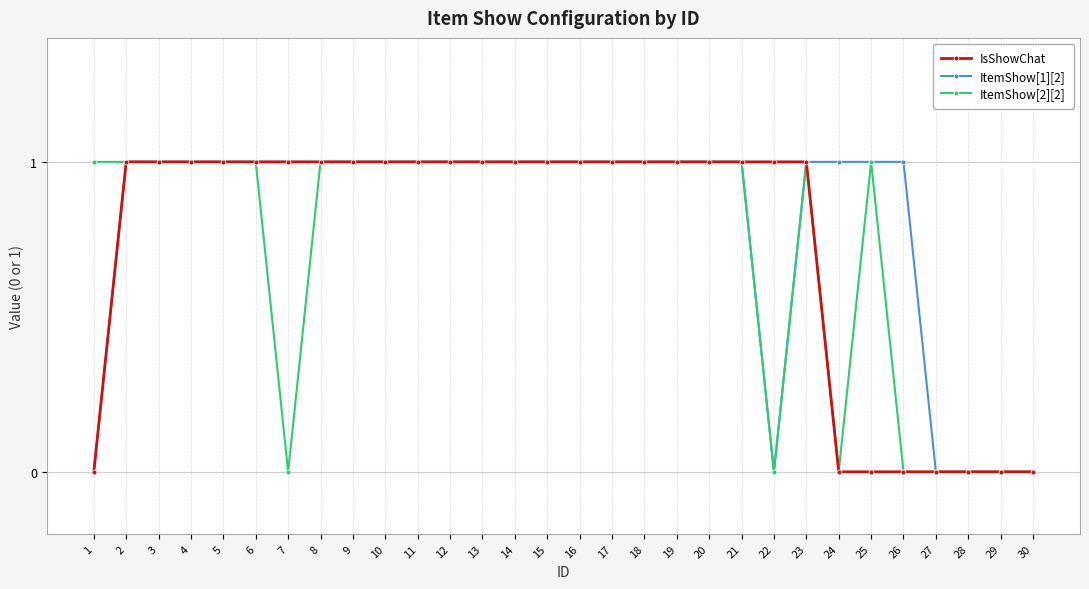

True or false: ItemShow[2][2] has more than 1 interior local peaks.

True